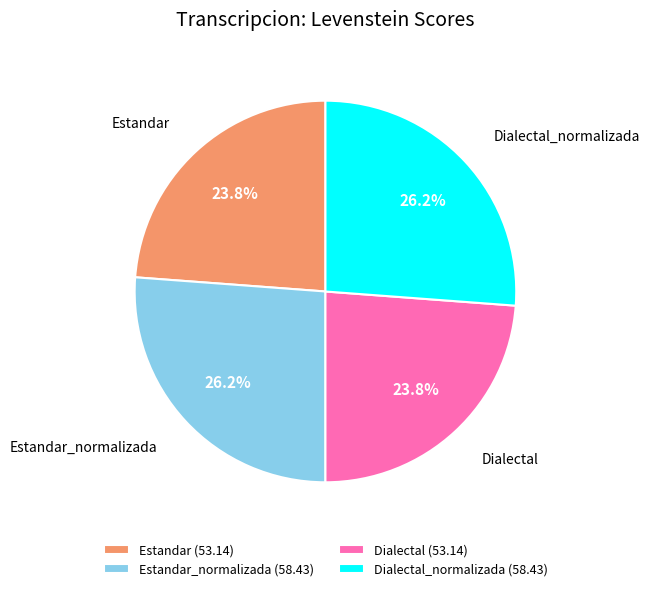

To the nearest percent, what percentage of the pie is Estandar_normalizada?

26%